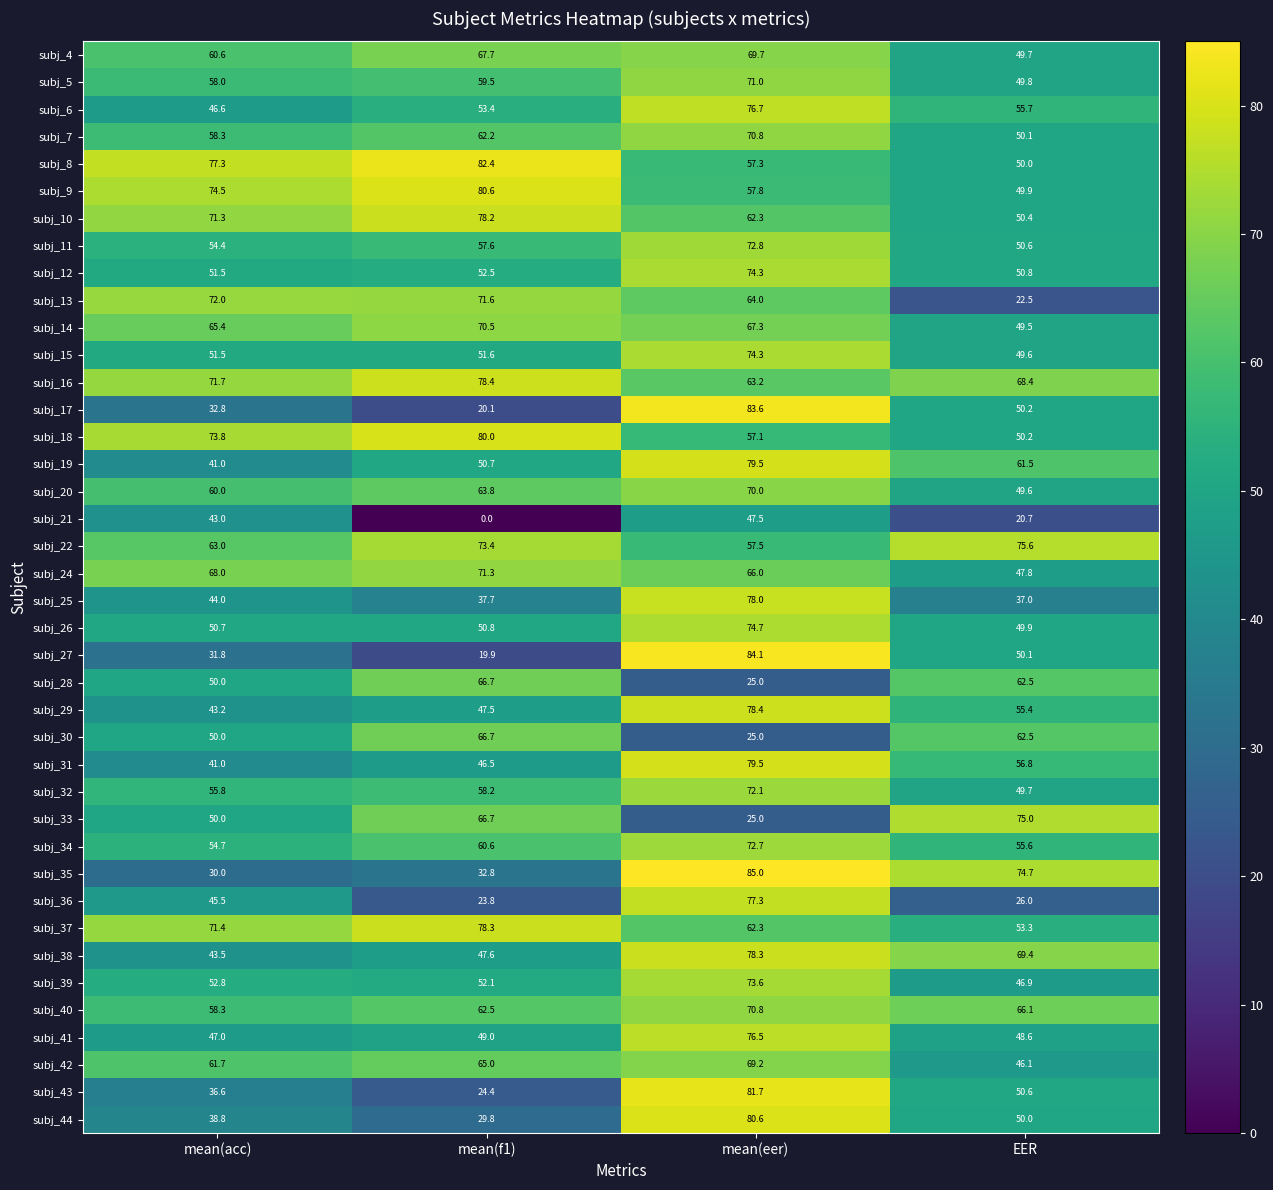

What is the sum of the subj_5 values at mean(eer) and EER?

120.8